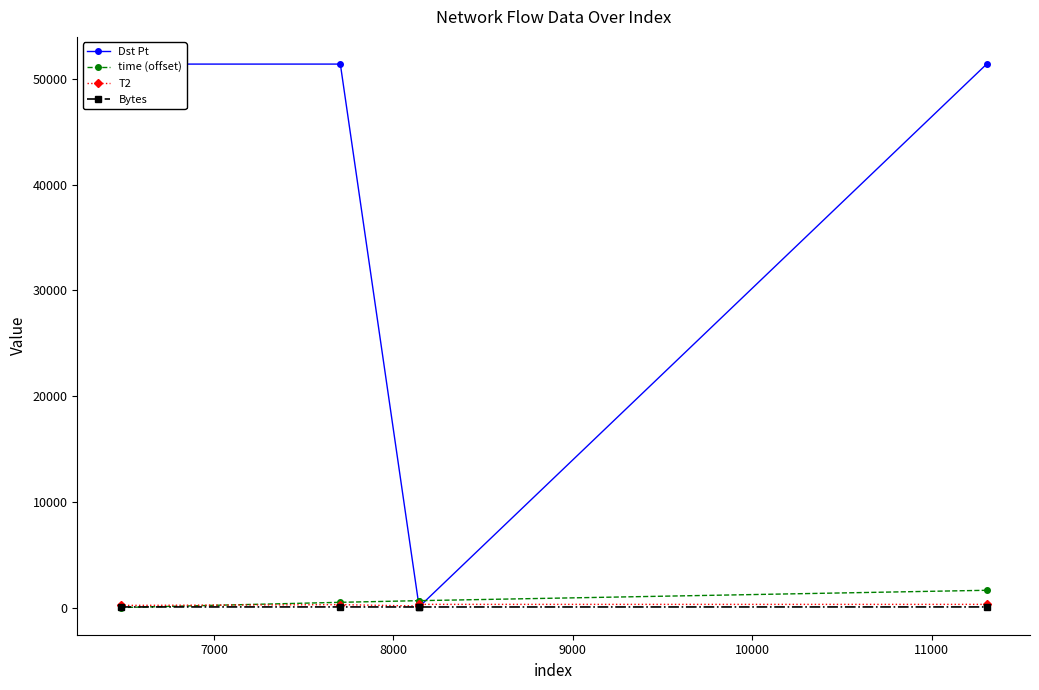

Which series ends up on top after the final intersection of Dst Pt and time (offset)?

Dst Pt